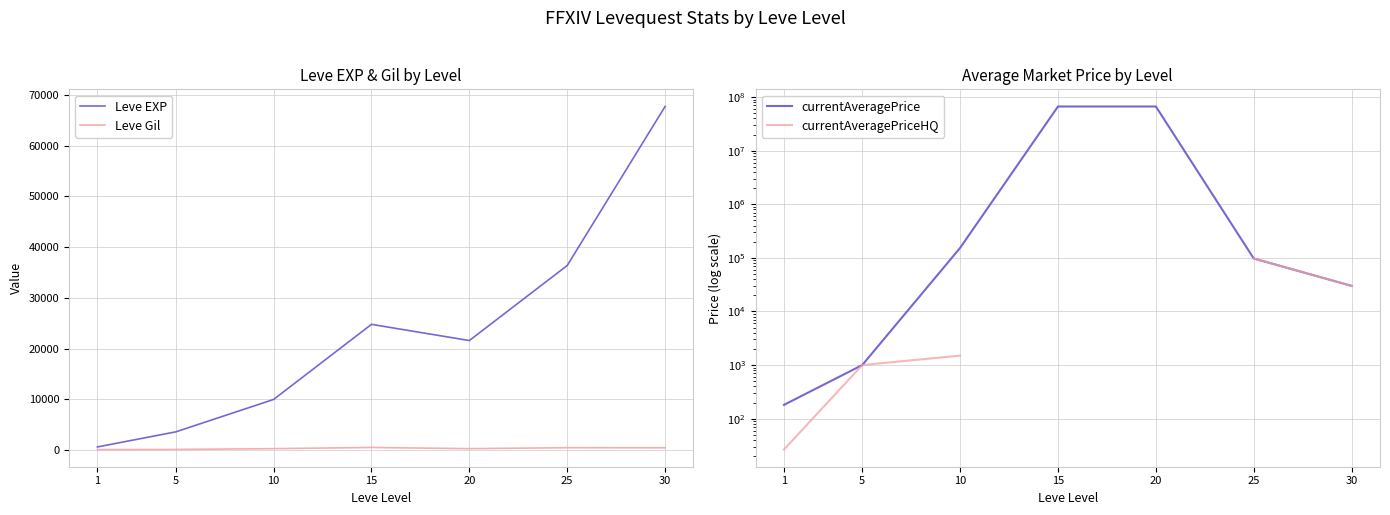

At 1, list the series in order from smallest to largest.

currentAveragePriceHQ, Leve Gil, currentAveragePrice, Leve EXP